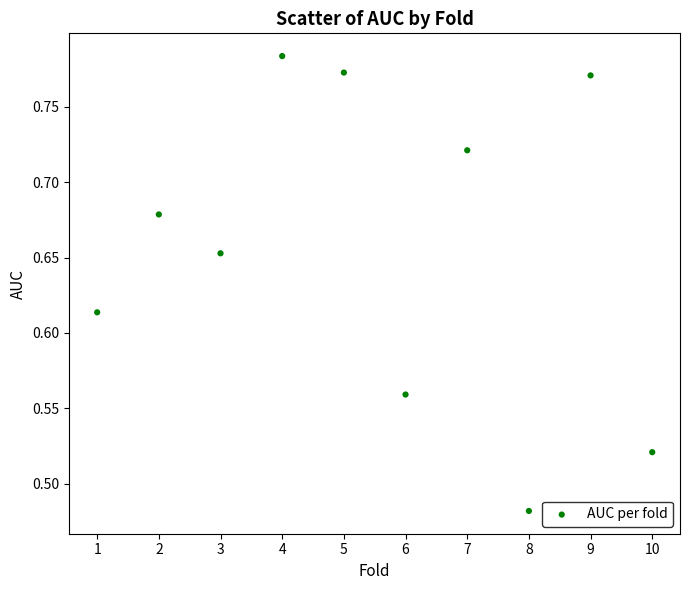

What is the range of X values (max minus min)?

9.0